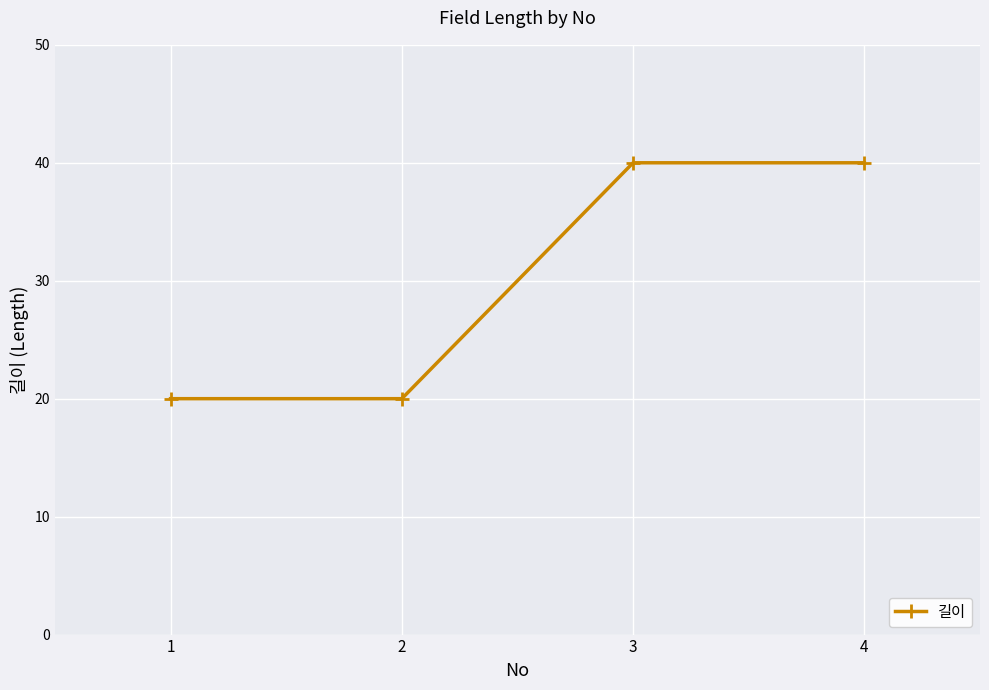

True or false: the data shows 64 at 3.

False